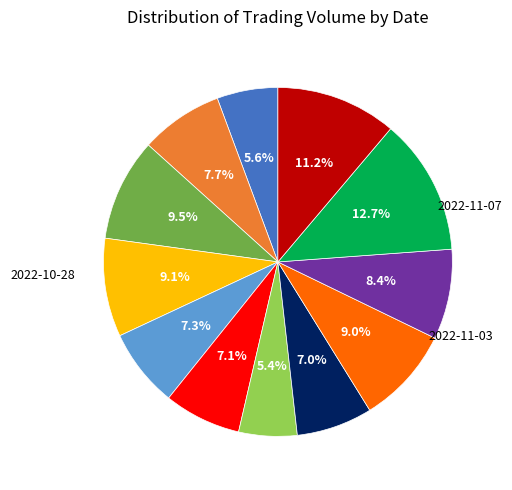

Is there any slice that represents more than half of the pie?

No